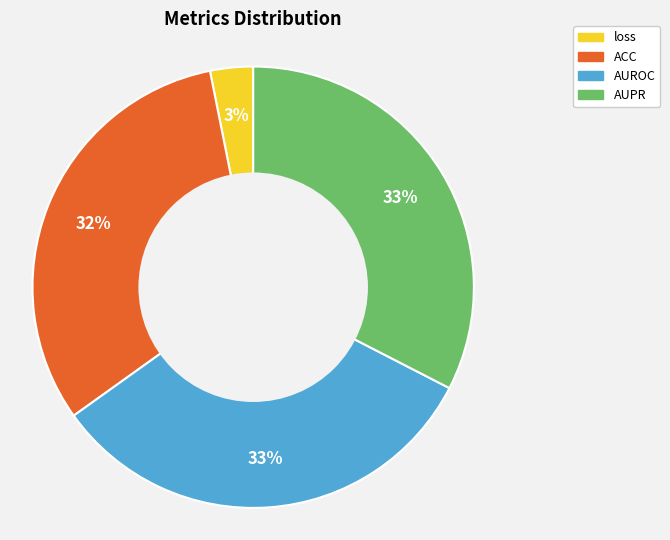

To the nearest percent, what is the average slice percentage?

25%